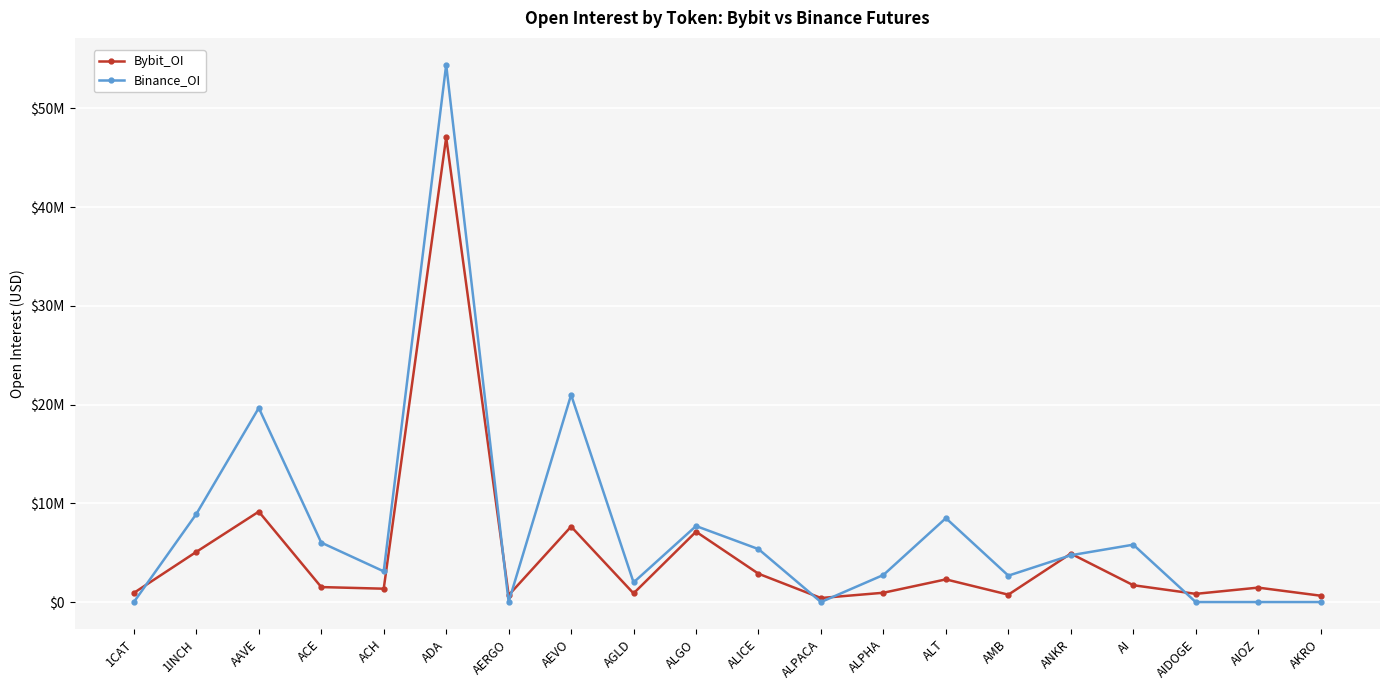

Is it true that Bybit_OI equals 2866634 at ALICE?

True